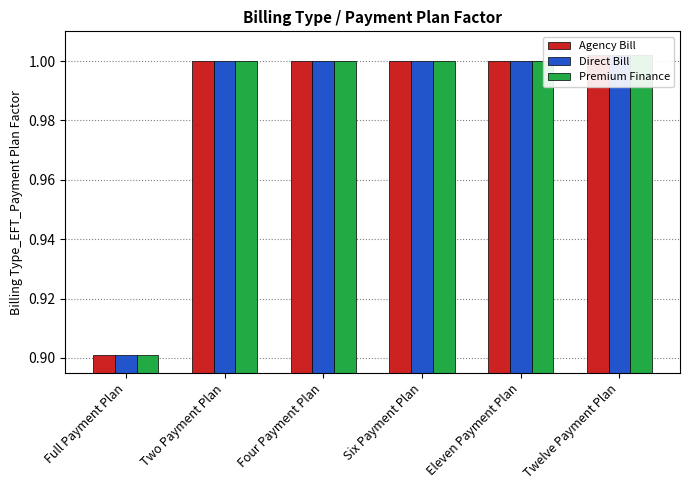

Reading left to right, extract all data points from this chart.

Agency Bill: Full Payment Plan=0.9	Two Payment Plan=1.0	Four Payment Plan=1.0	Six Payment Plan=1.0	Eleven Payment Plan=1.0	Twelve Payment Plan=1.0
Direct Bill: Full Payment Plan=0.9	Two Payment Plan=1.0	Four Payment Plan=1.0	Six Payment Plan=1.0	Eleven Payment Plan=1.0	Twelve Payment Plan=1.0
Premium Finance: Full Payment Plan=0.9	Two Payment Plan=1.0	Four Payment Plan=1.0	Six Payment Plan=1.0	Eleven Payment Plan=1.0	Twelve Payment Plan=1.0